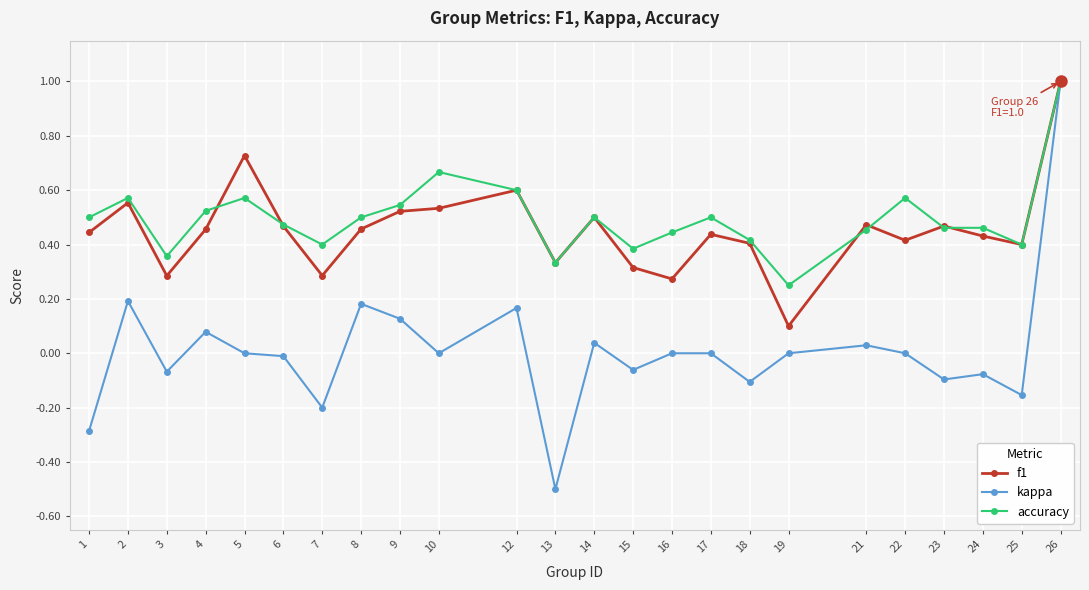

Which series has the largest range (max minus min)?

kappa